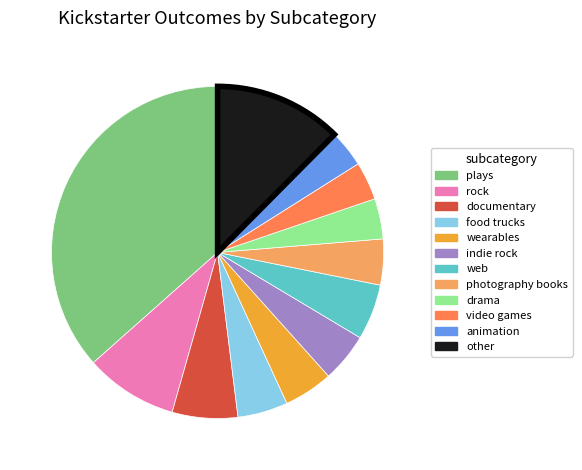

How many slices are in this pie chart?

12